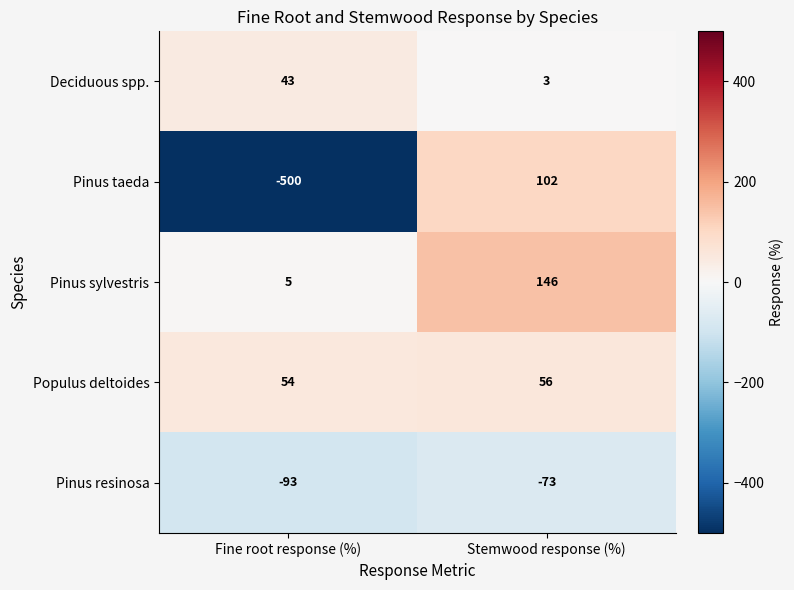

Between Fine root response (%) and Stemwood response (%), which series saw the biggest shift?

Pinus taeda